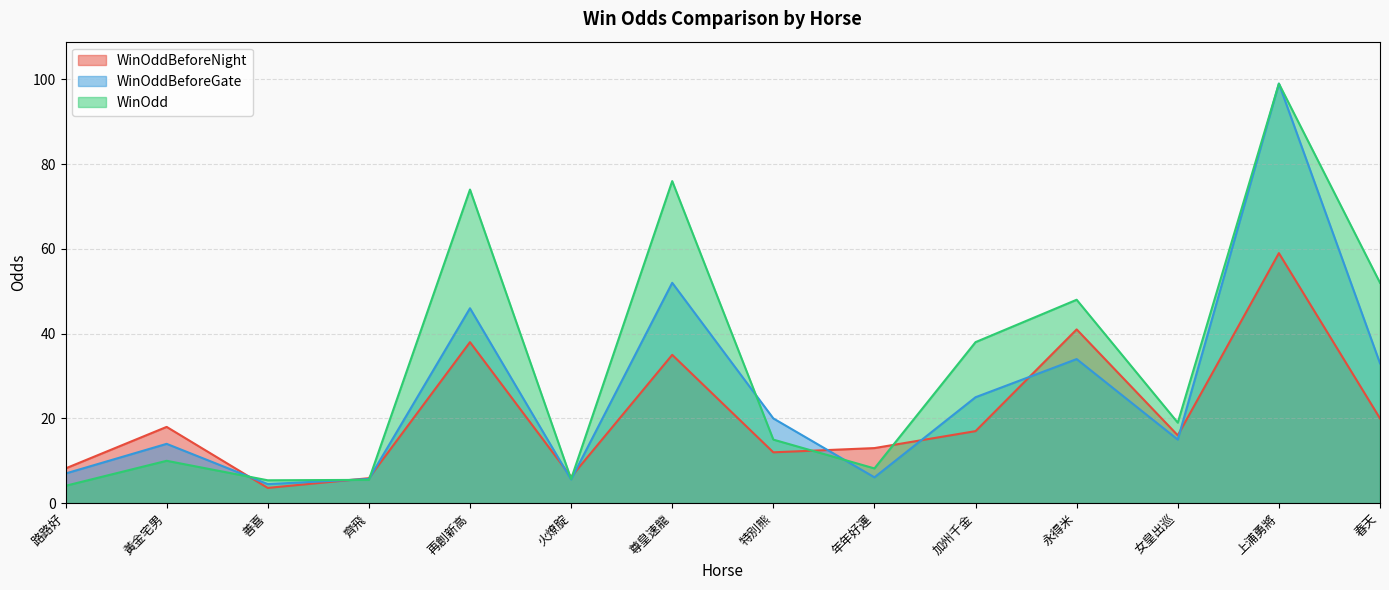

How many lines are shown in the chart?

3